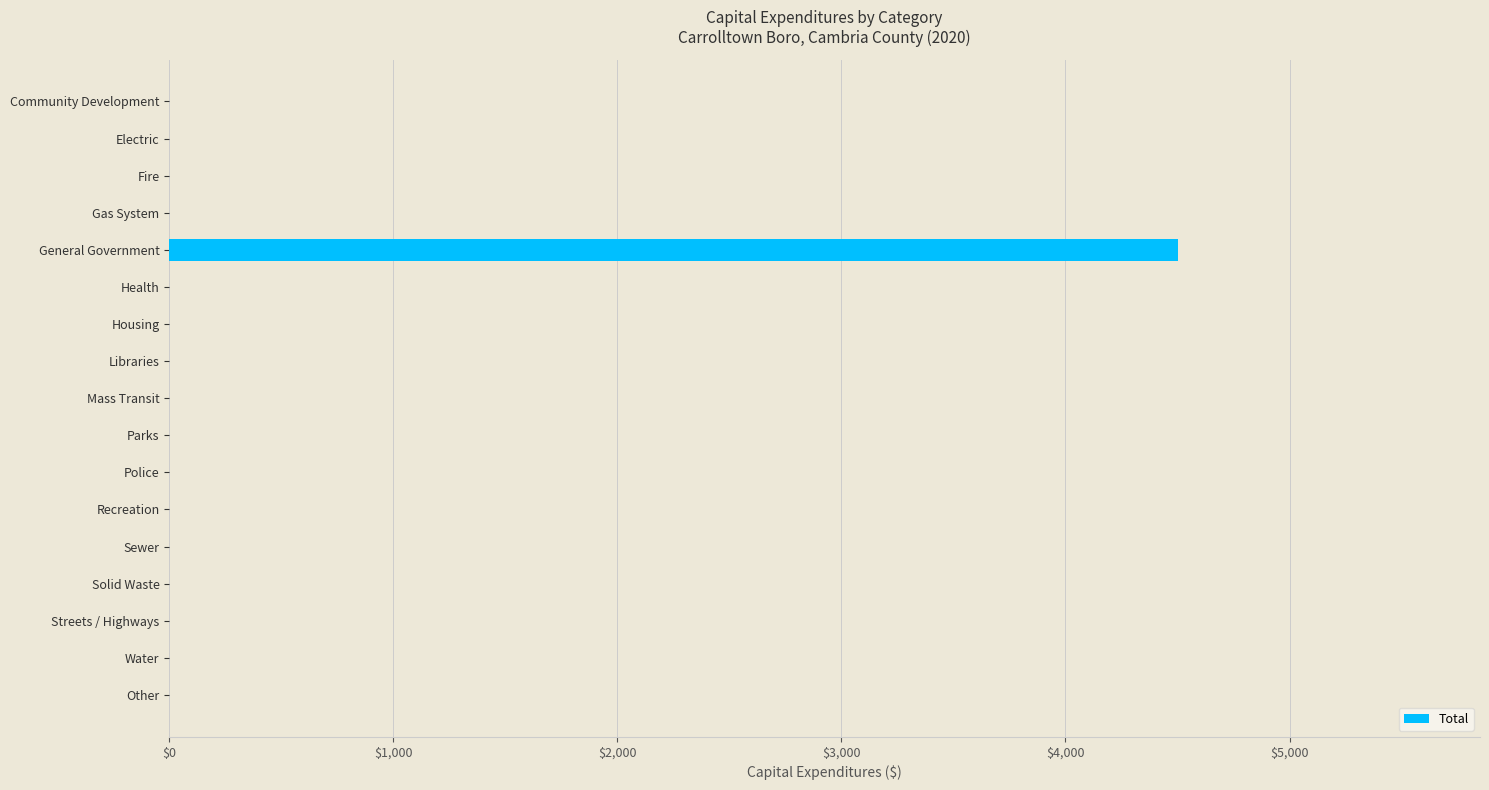

Count the number of categories in the chart.

17